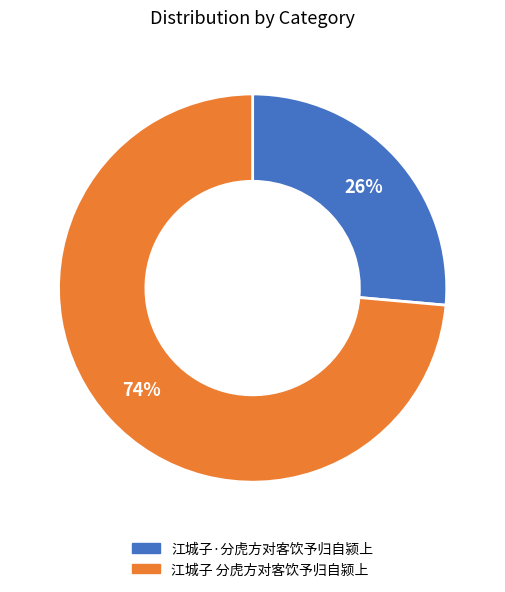

Rank the categories by value from highest to lowest.

江城子 分虎方对客饮予归自颍上, 江城子·分虎方对客饮予归自颍上